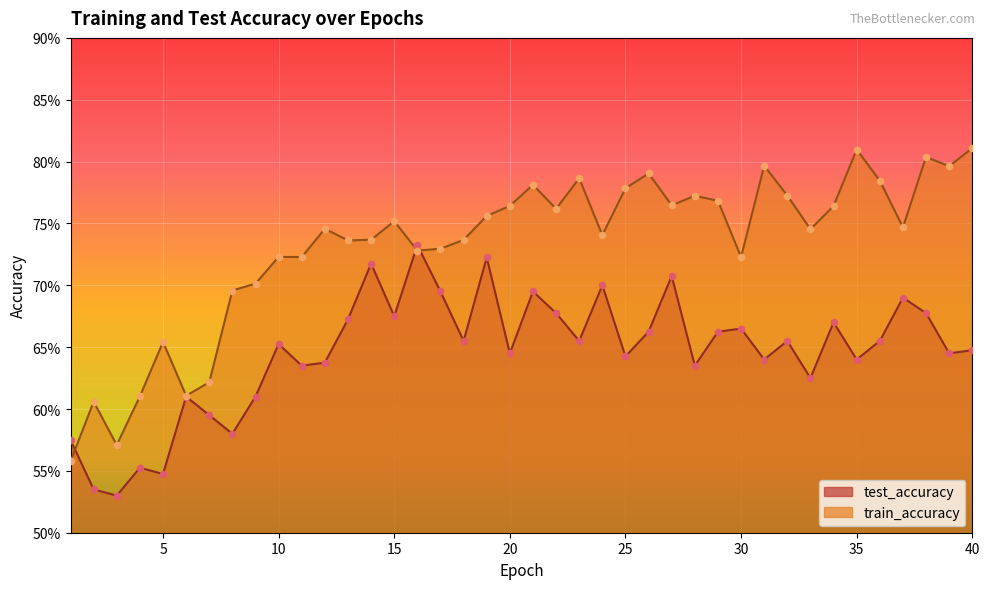

What is the total value across all series at 14?

1.5